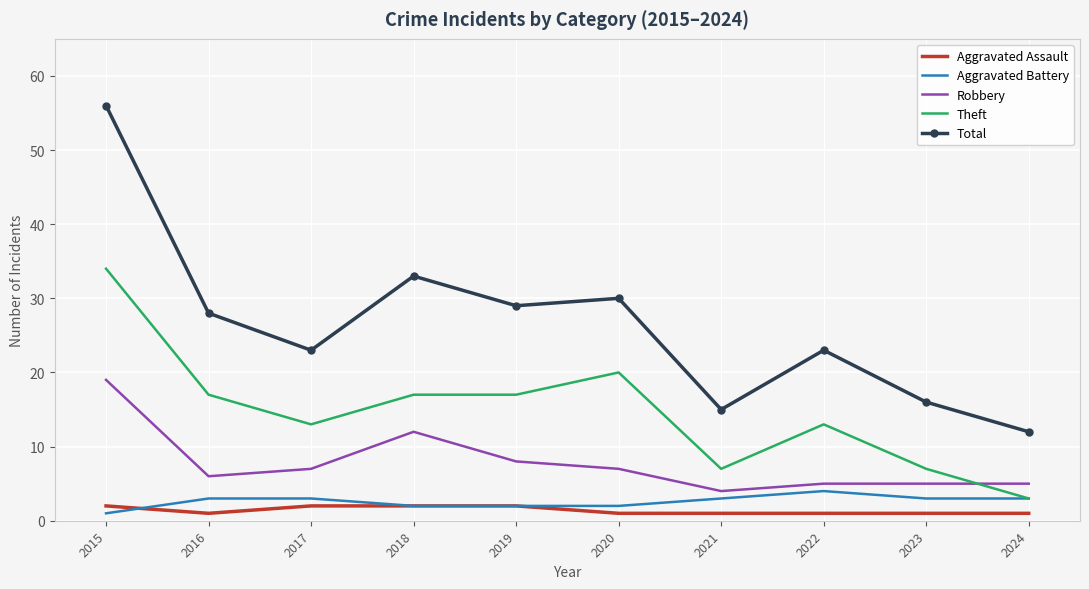

At 2016, list the series in order from smallest to largest.

Aggravated Assault, Aggravated Battery, Robbery, Theft, Total